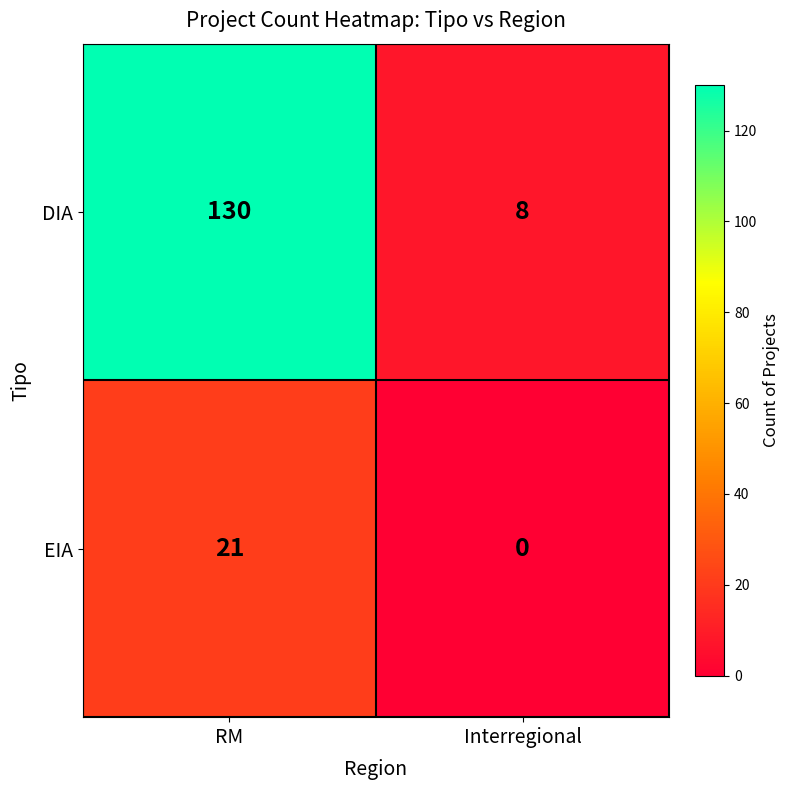

How many distinct data groups are displayed?

2